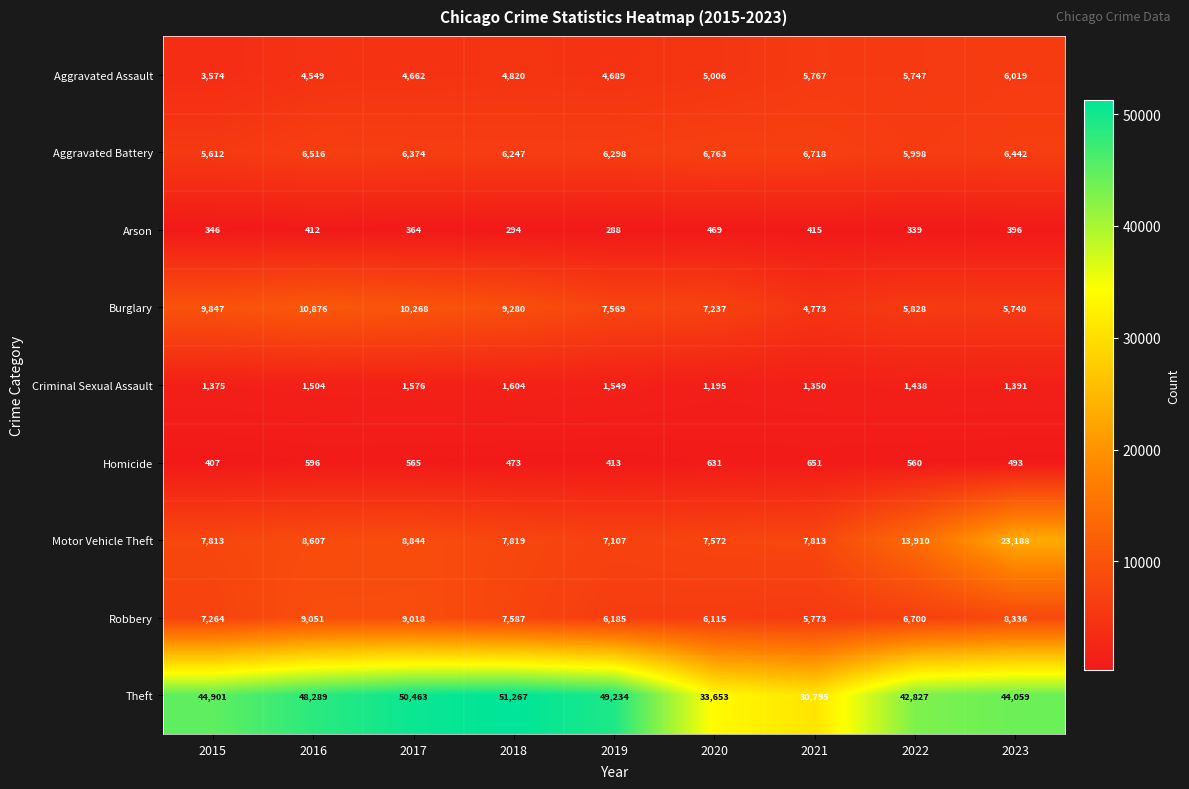

What is the highest value of the Theft series?

51267